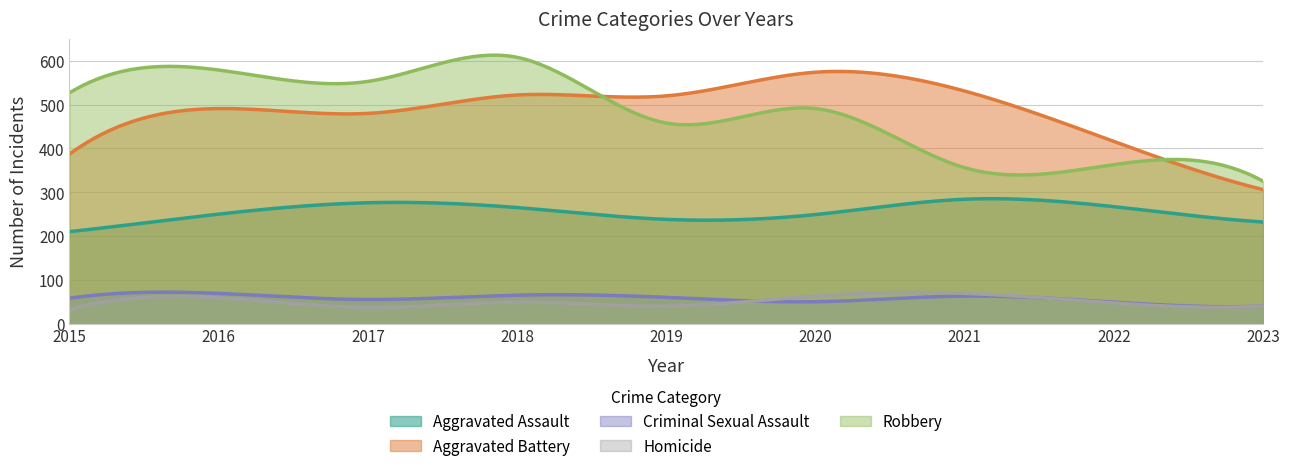

How many values in the Criminal Sexual Assault series exceed 58?

4